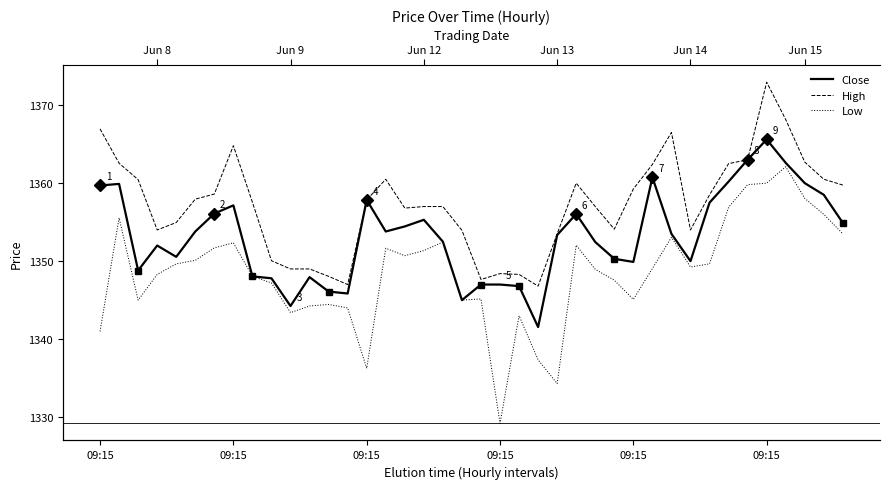

Which series has the largest total across all categories?

High